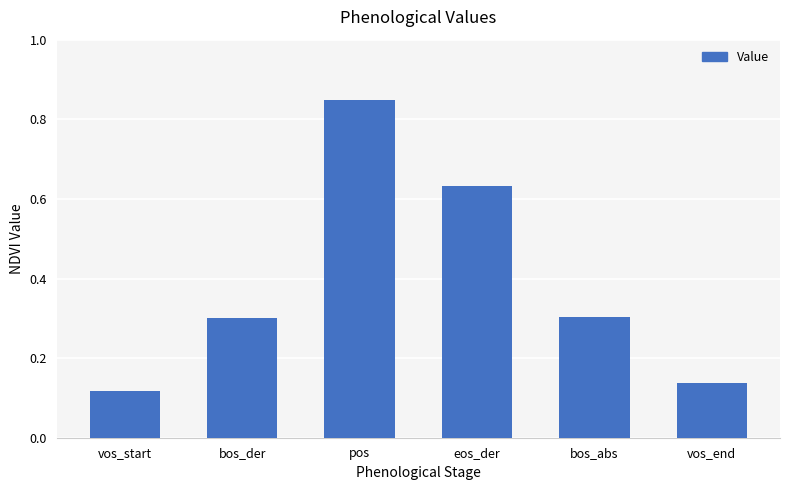

How many series are shown in this chart?

1